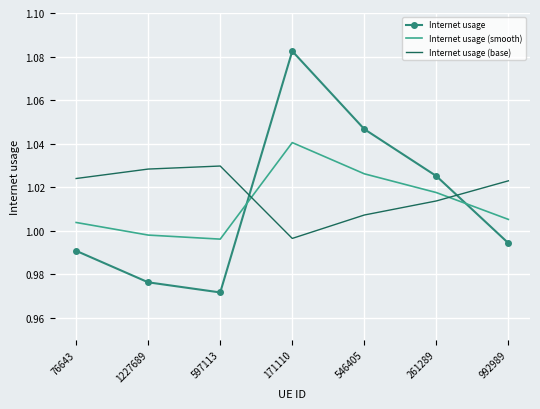

True or false: Internet usage (base) and Internet usage (smooth) cross at least once.

True